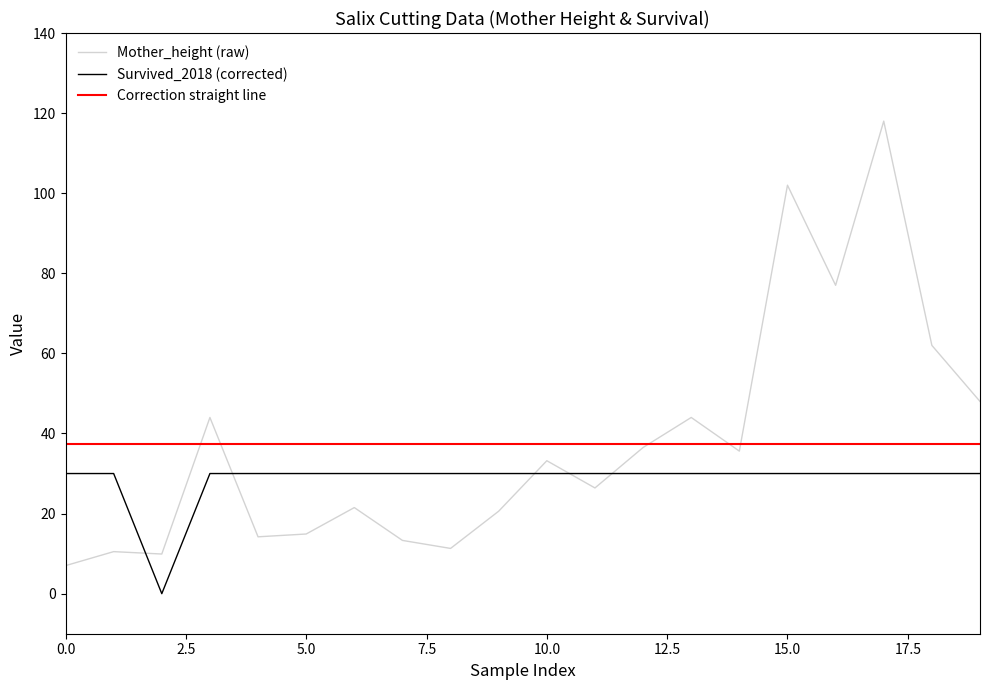

Is this an area chart (filled region under the line)?

No